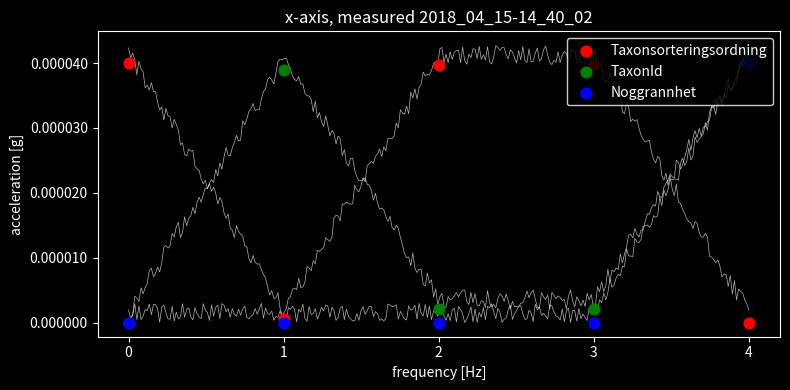

Is the value of TaxonId at 4 greater than the value of Taxonsorteringsordning at 3?

Yes